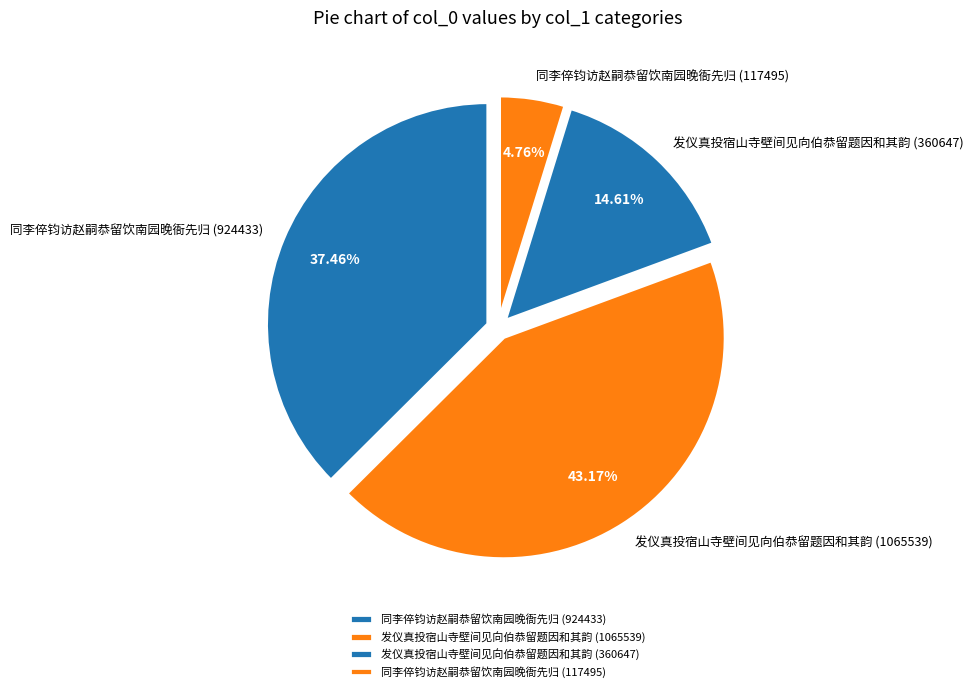

To the nearest percent, what is the combined percentage of 同李倅钧访赵嗣恭留饮南园晚衙先归 (117495) and 发仪真投宿山寺壁间见向伯恭留题因和其韵 (1065539)?

48%